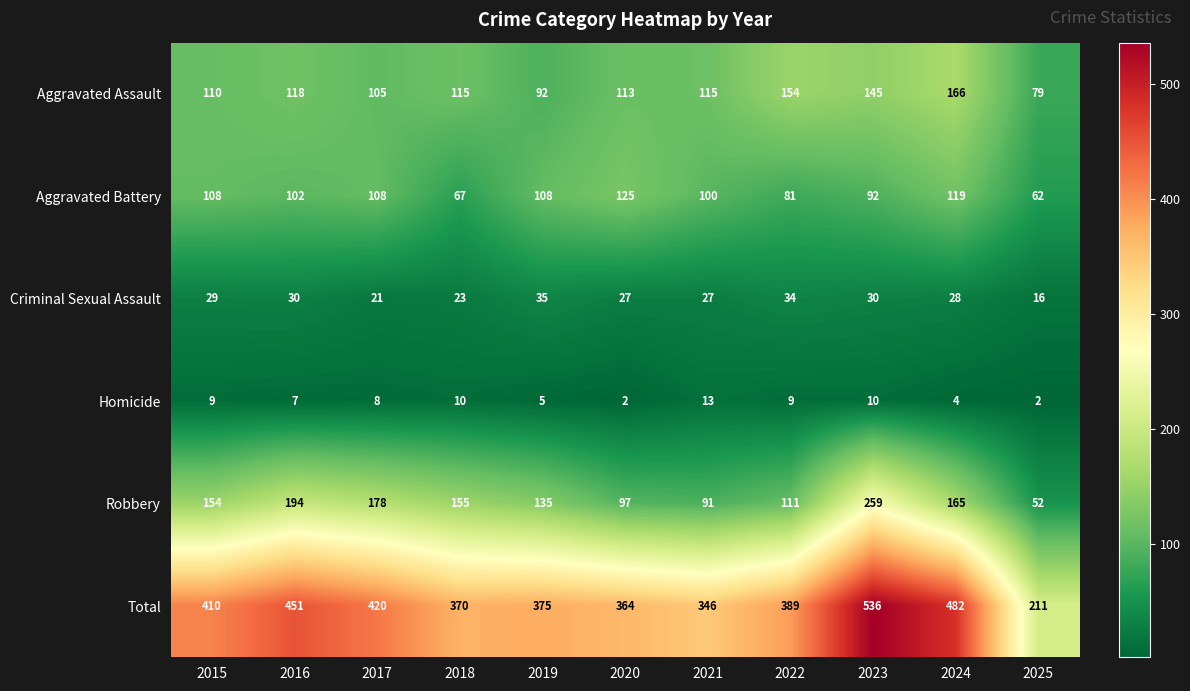

Which series has the largest range (max minus min)?

Total